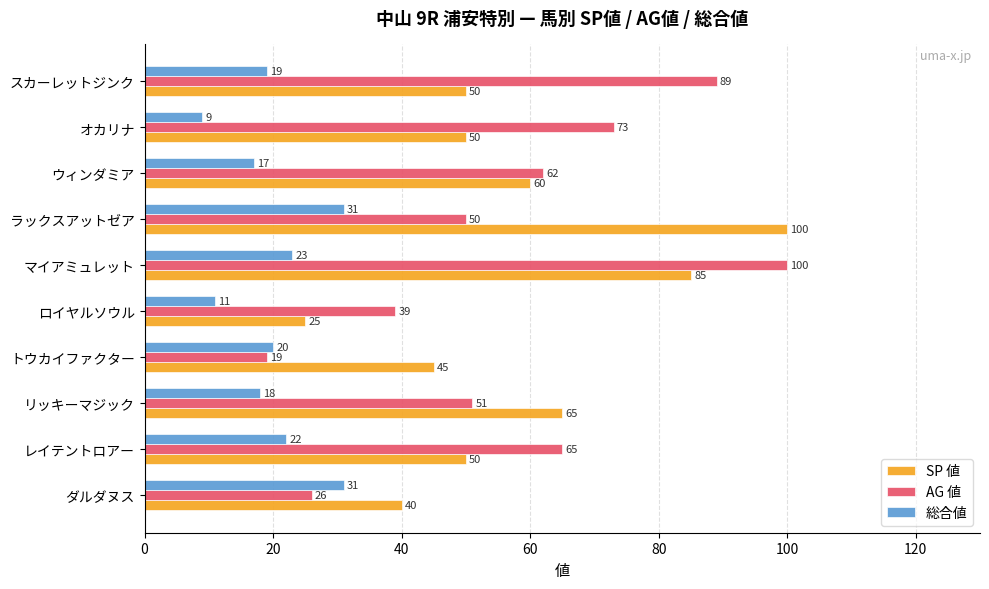

True or false: 総合値 has a value of 34 at レイテントロアー.

False